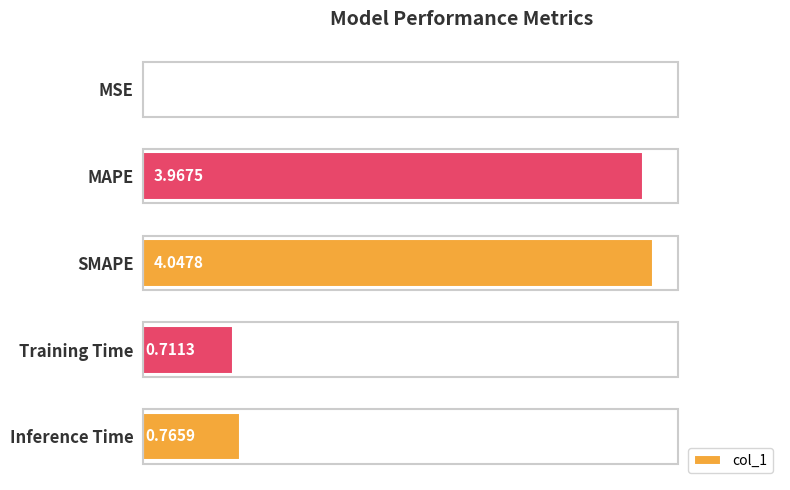

At which label is the value closest to 2?

Inference Time